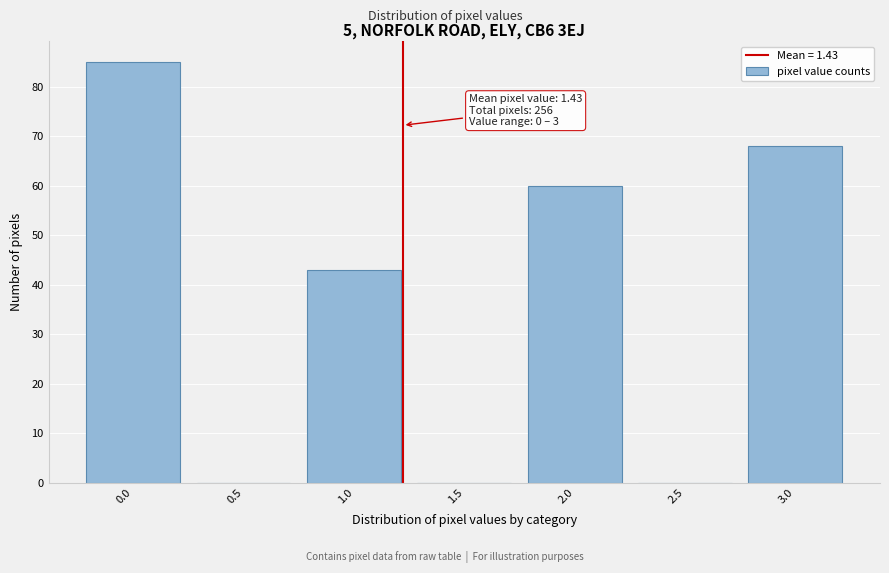

Reading left to right, extract all data points from this chart.

0.0=85	0.5=0	1.0=43	1.5=0	2.0=60	2.5=0	3.0=68